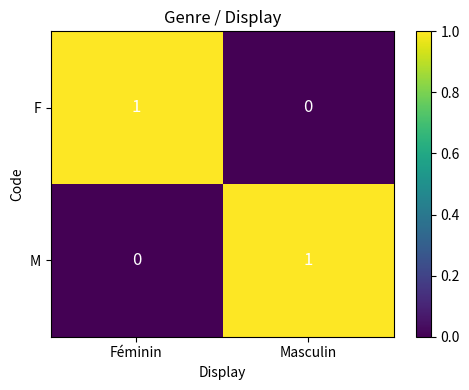

How many distinct data groups are displayed?

2